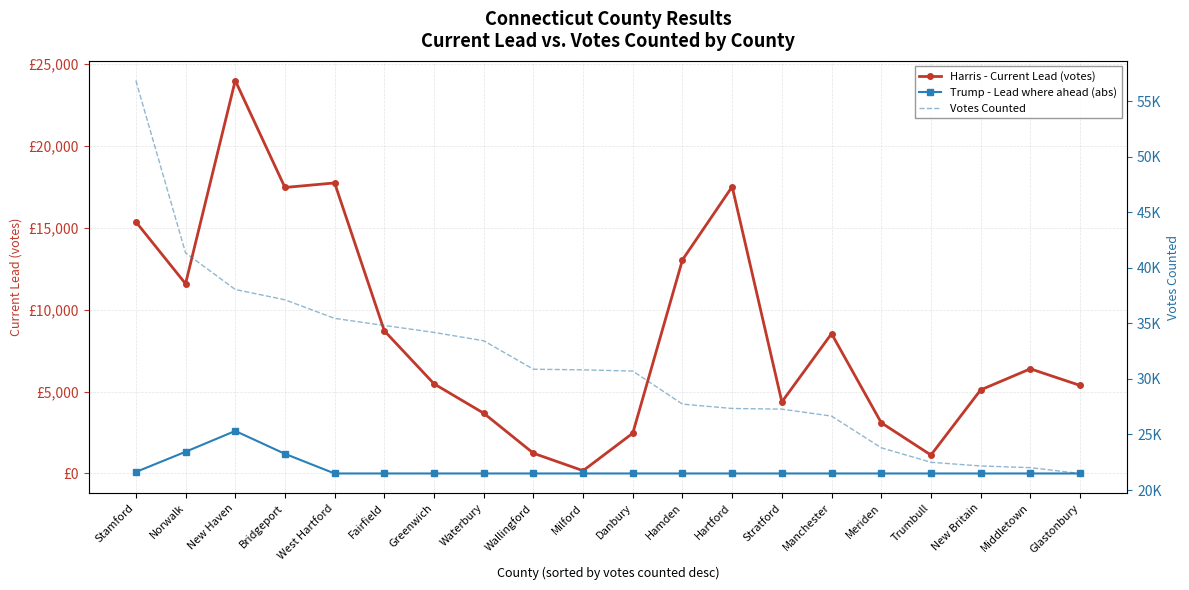

At how many categories does at least one series exceed 24773?

15